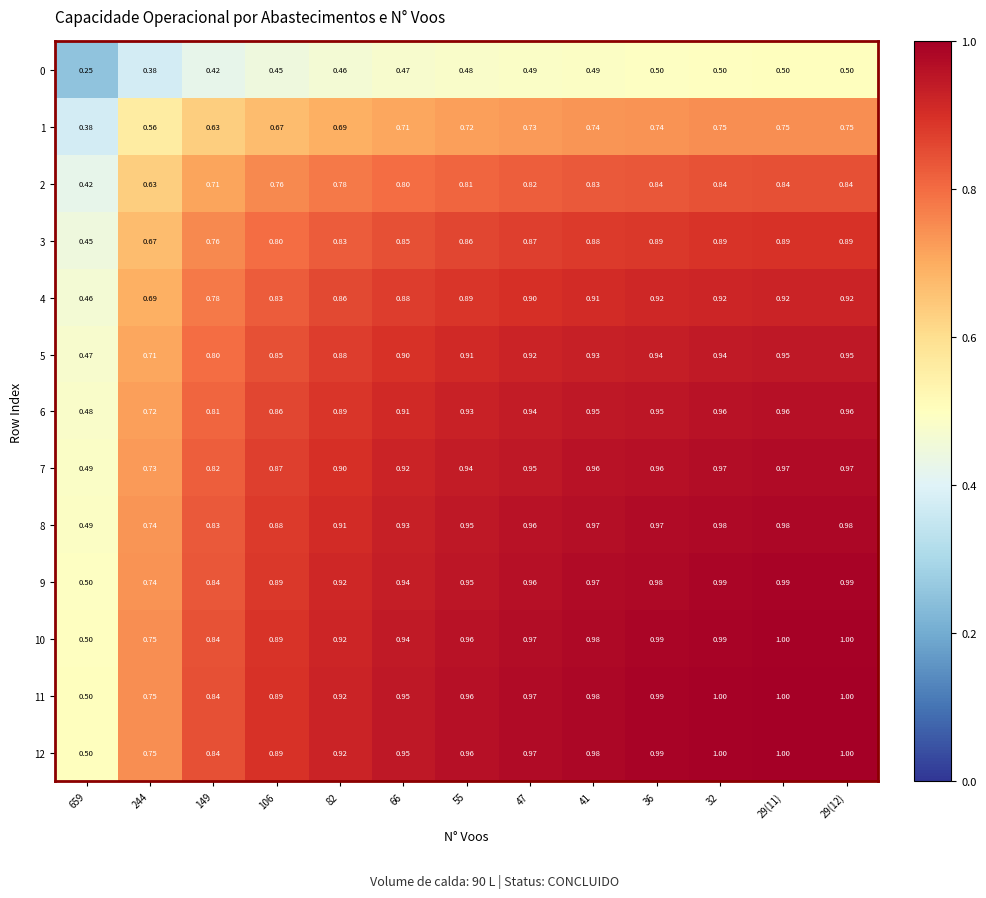

Is the value of 9 at 659 greater than the value of 6 at 55?

No